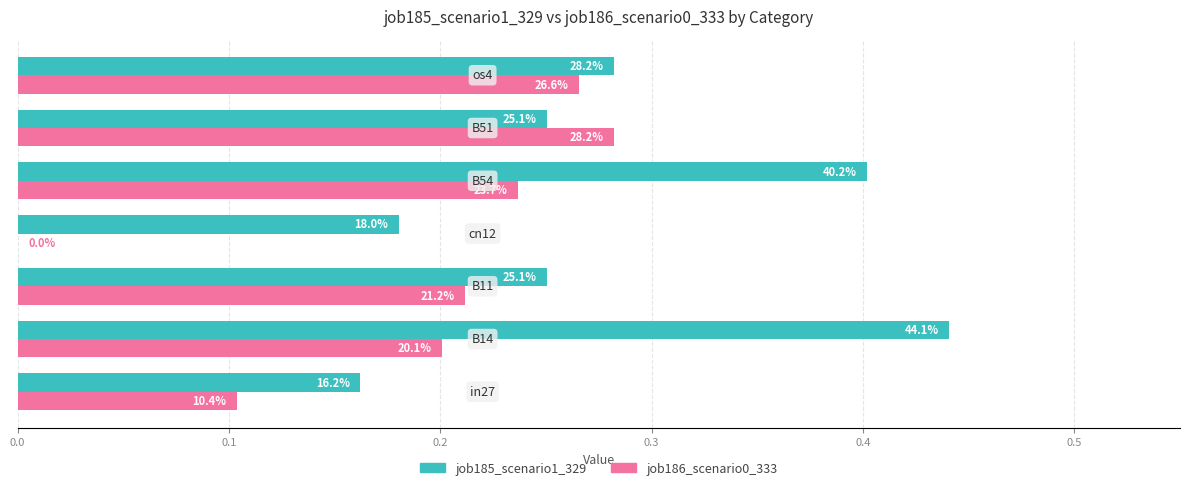

What are all the series names shown in the legend?

job185_scenario1_329, job186_scenario0_333